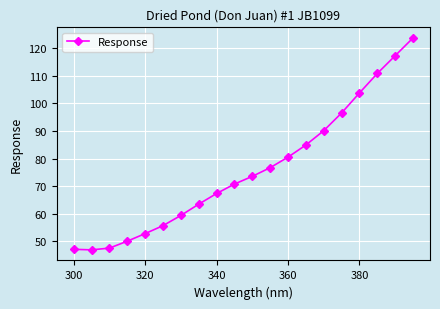

What is the difference between the maximum and second lowest values?

76.5